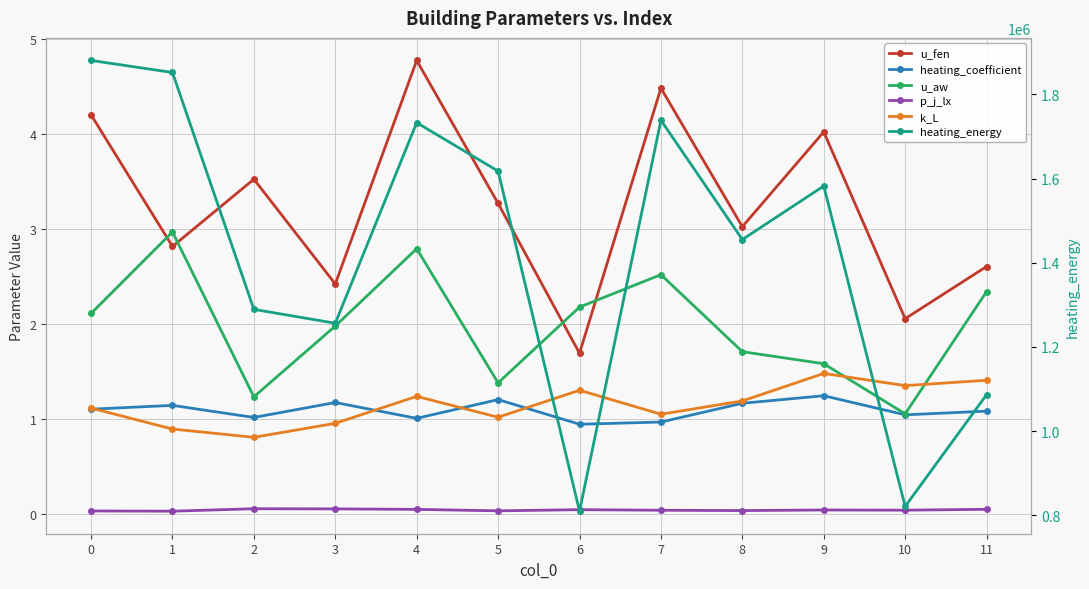

Where is the first local maximum for u_fen?

2